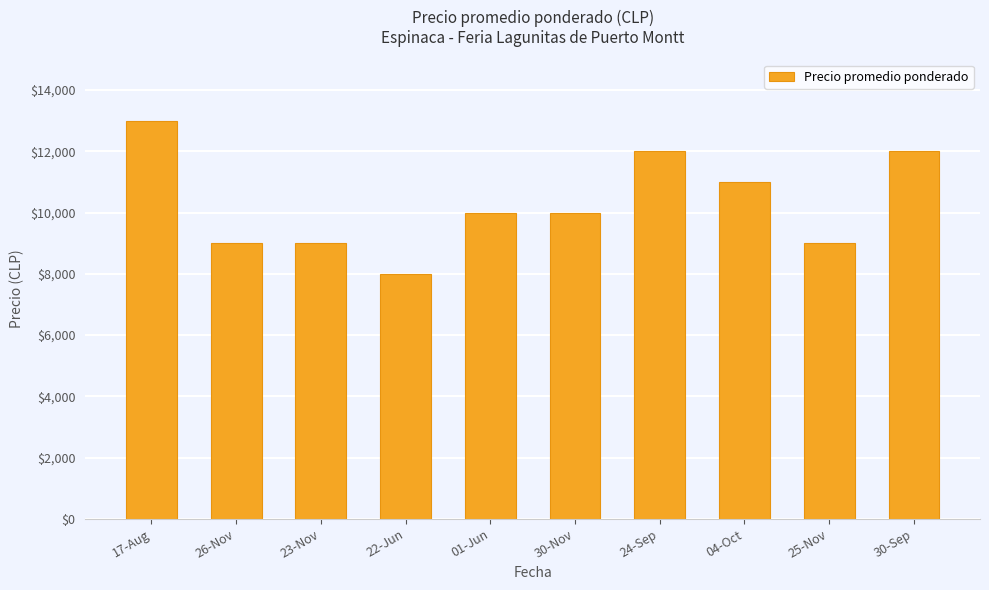

What is the value of the 7th bar from the left?

12000